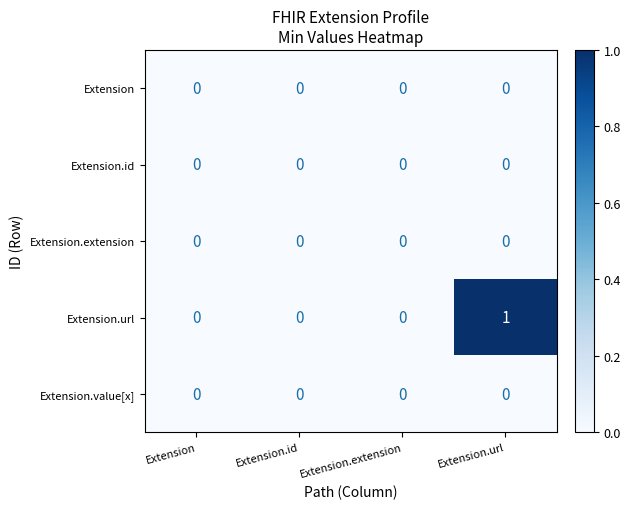

Reading left to right, transcribe all the data shown in this chart.

Extension: Extension=0	Extension.id=0	Extension.extension=0	Extension.url=0
Extension.id: Extension=0	Extension.id=0	Extension.extension=0	Extension.url=0
Extension.extension: Extension=0	Extension.id=0	Extension.extension=0	Extension.url=0
Extension.url: Extension=0	Extension.id=0	Extension.extension=0	Extension.url=1
Extension.value[x]: Extension=0	Extension.id=0	Extension.extension=0	Extension.url=0